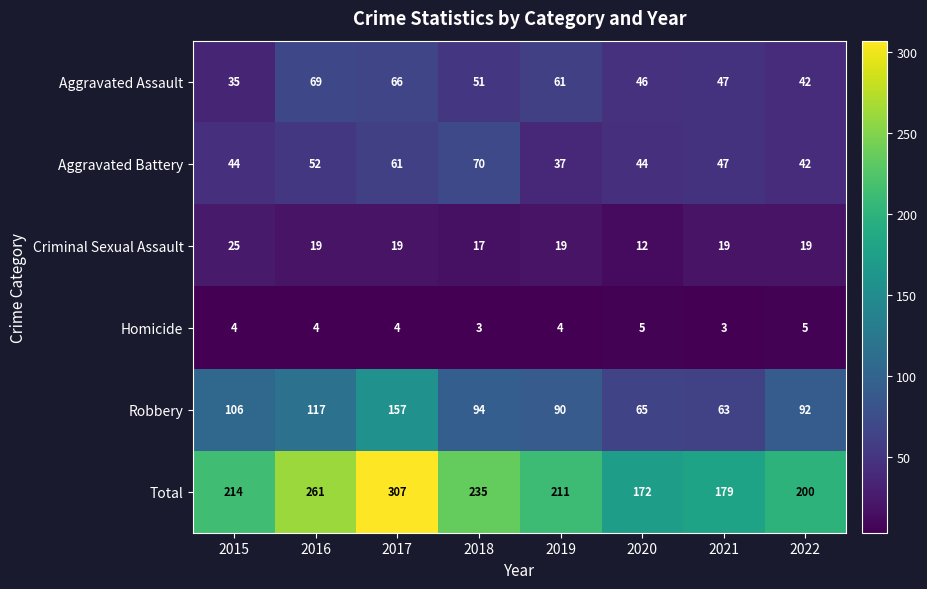

Count the number of data series in this chart.

6